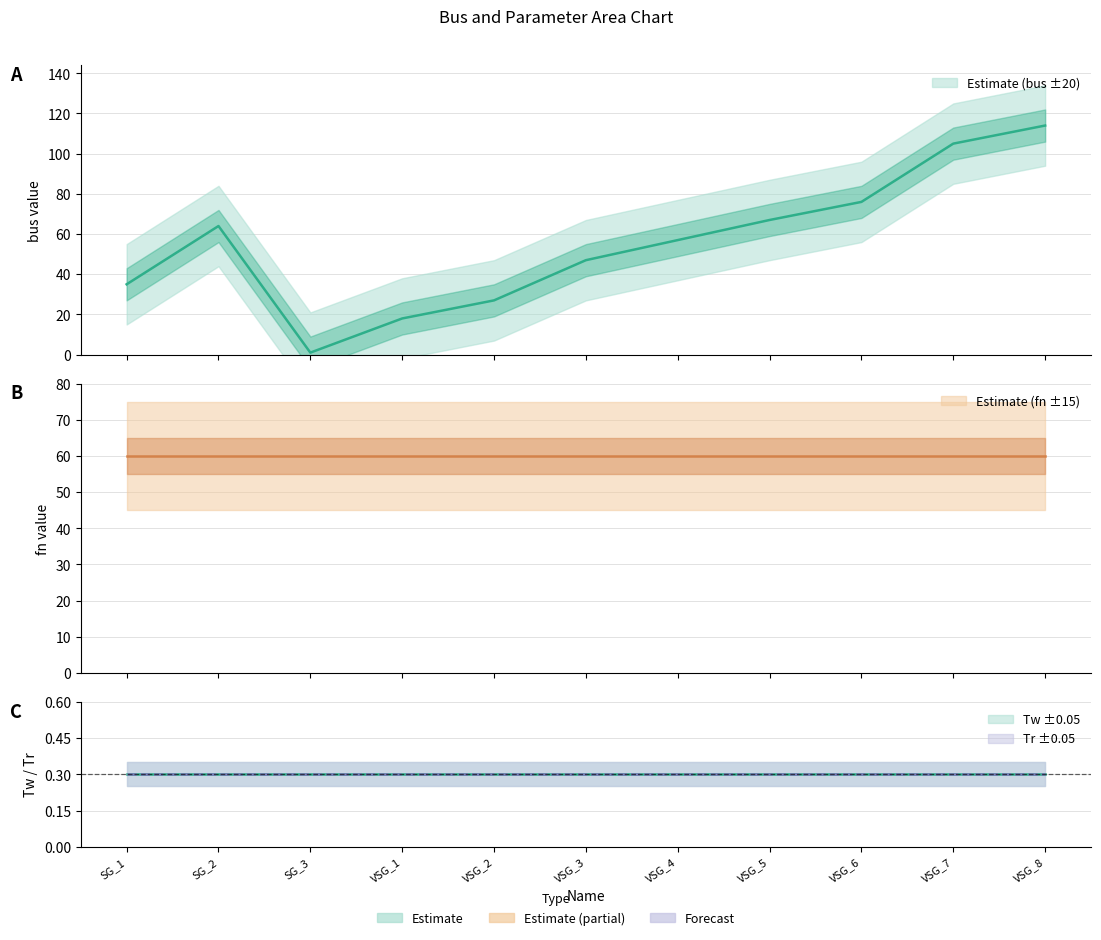

Between SG_3 and VSG_3, which is larger?

VSG_3